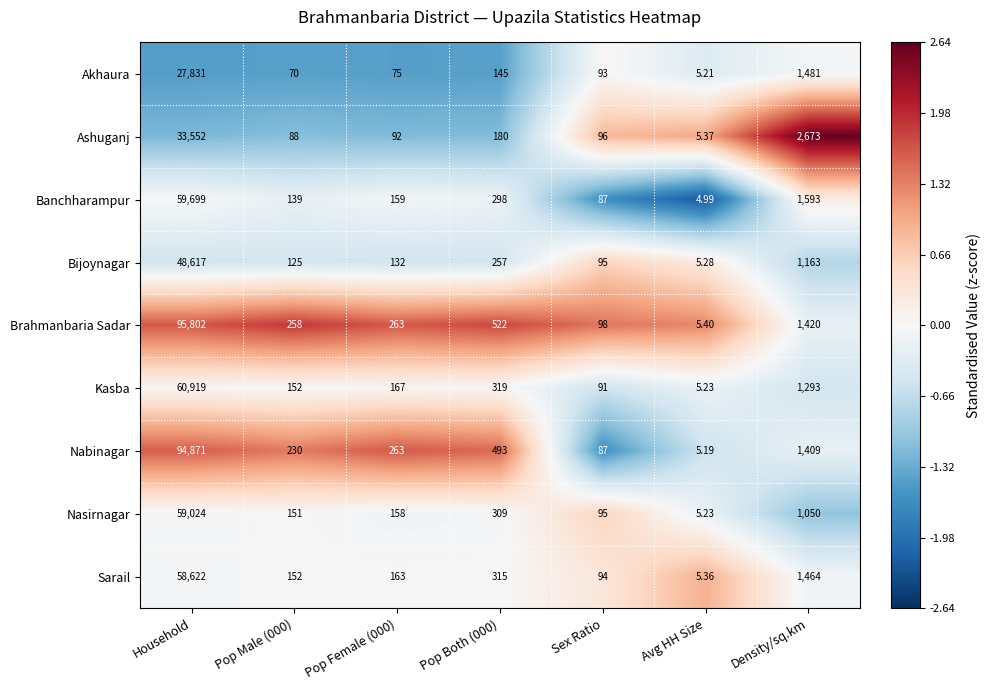

Which label corresponds to the smallest value in the chart?

Avg HH Size